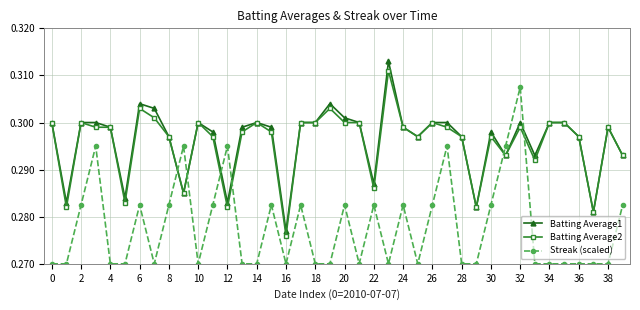

True or false: Batting Average2 has more than 0 interior local peaks.

True